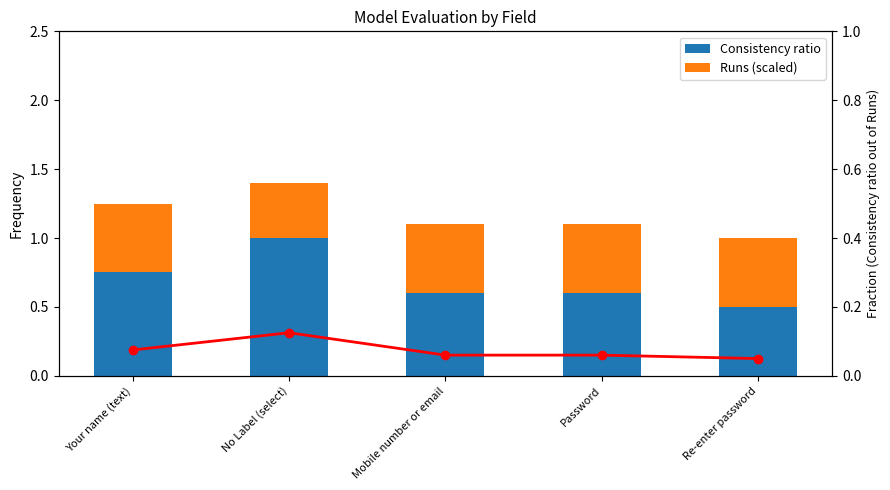

Between Password and Re-enter password, which series saw the biggest shift?

Consistency ratio